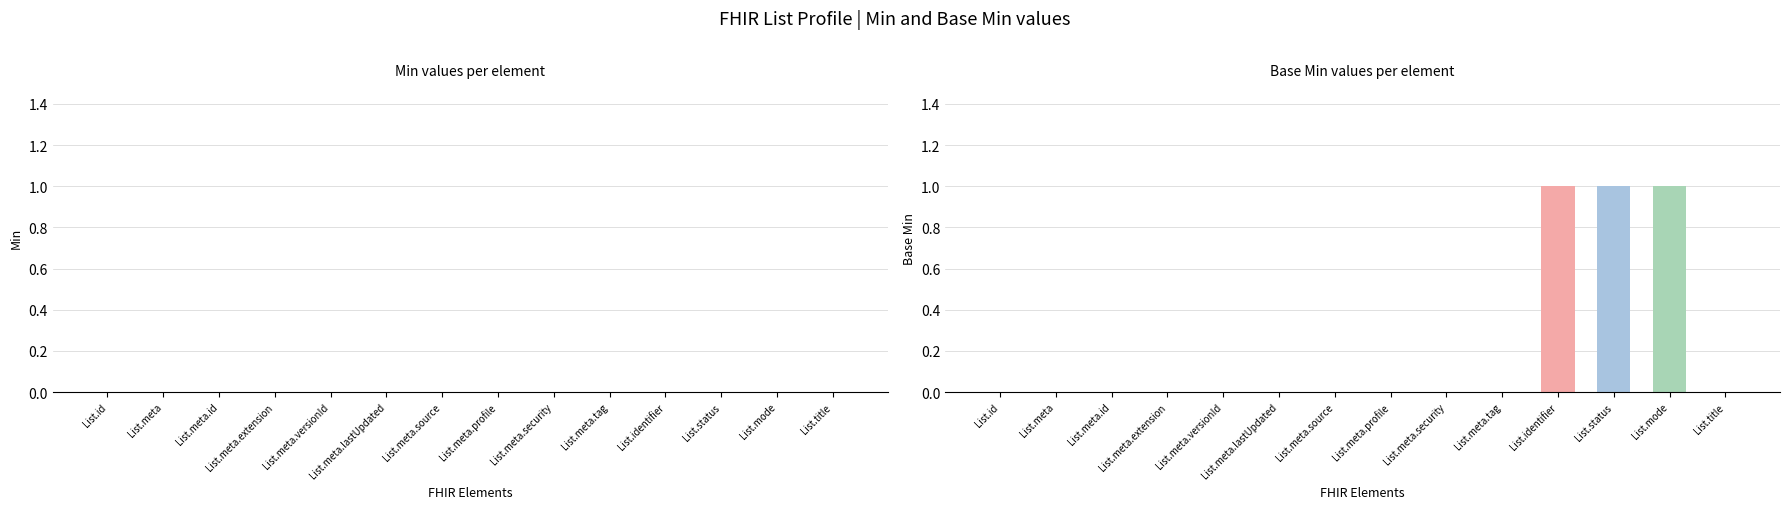

Between List.meta.tag and List.mode, which series saw the biggest shift?

Base Min